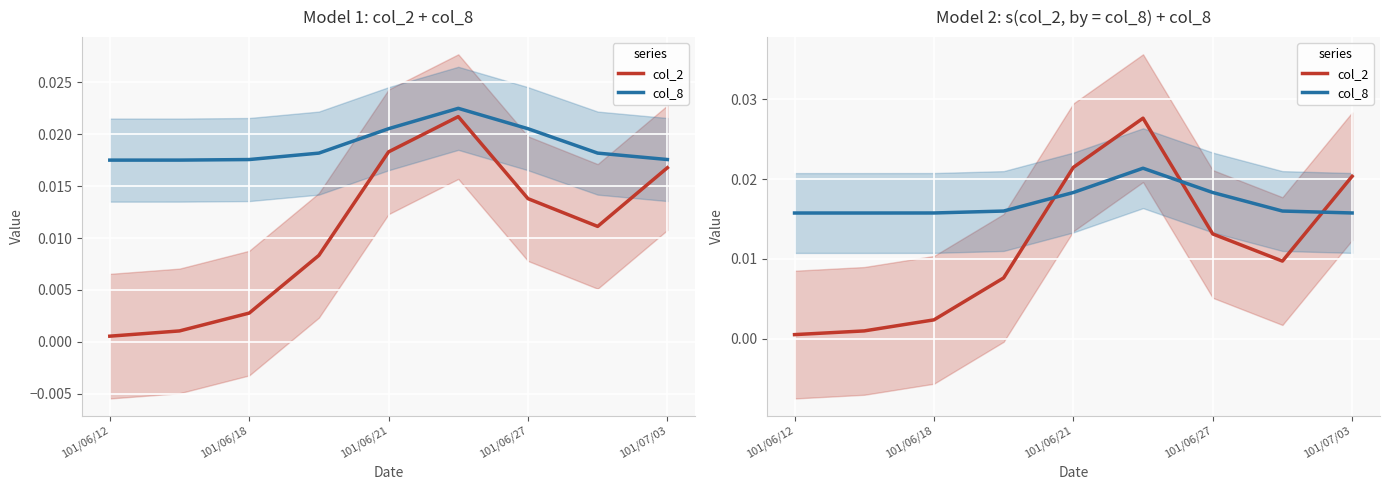

What are all the series names shown in the legend?

col_2, col_8